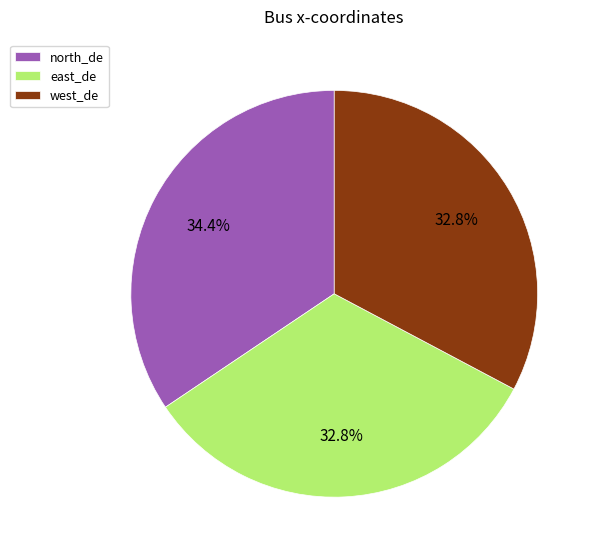

To the nearest percent, what percentage of the pie is west_de?

33%